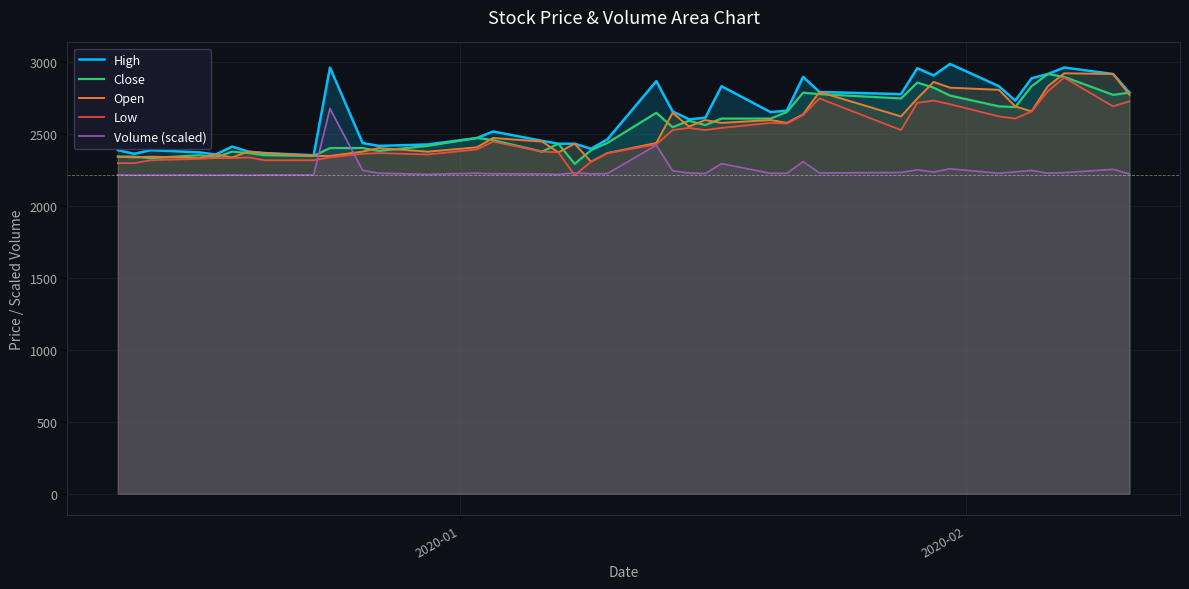

After their last crossing, which series has the higher values: Volume (scaled) or Close?

Close